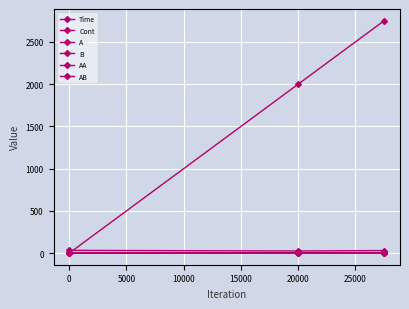

Reading left to right, what are all the values shown in this chart?

Time: 0.0	2000.0	2751.7
Cont: 32.2	24.9	30.1
A: 0.2	3.0	4.3
B: 0.2	3.0	4.3
AA: 0.2	0.3	0.3
AB: 0.2	3.0	4.3